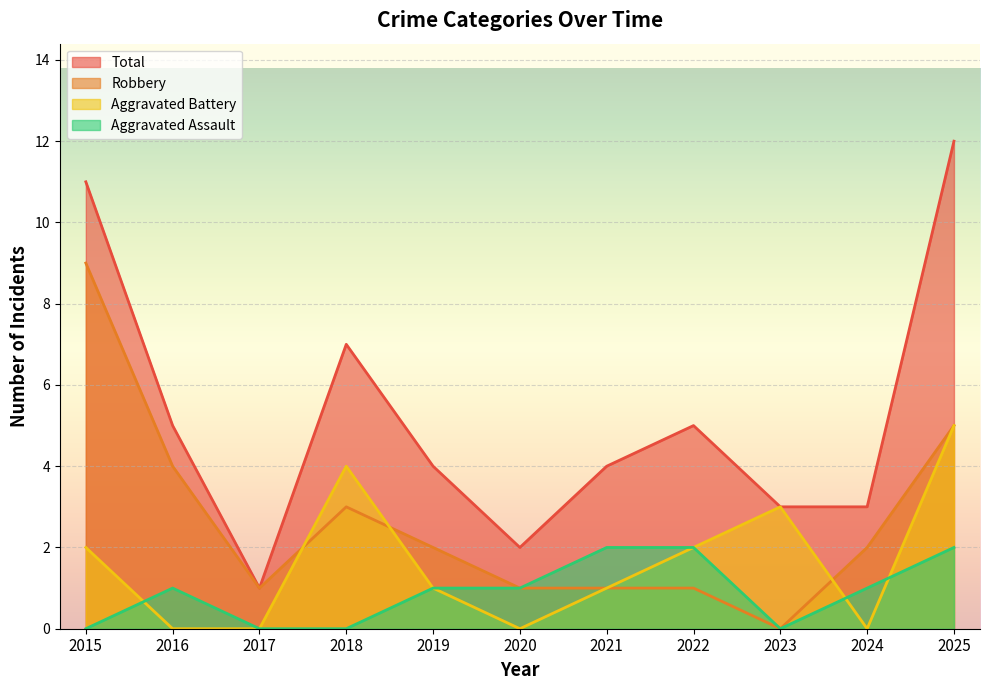

Rank the series by their maximum value, from lowest to highest.

Aggravated Assault, Aggravated Battery, Robbery, Total